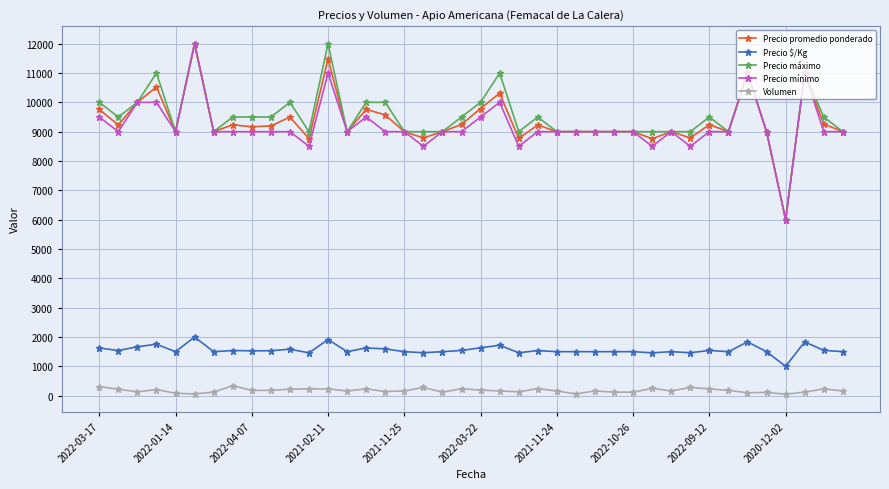

True or false: Precio máximo has more than 0 interior local peaks.

True